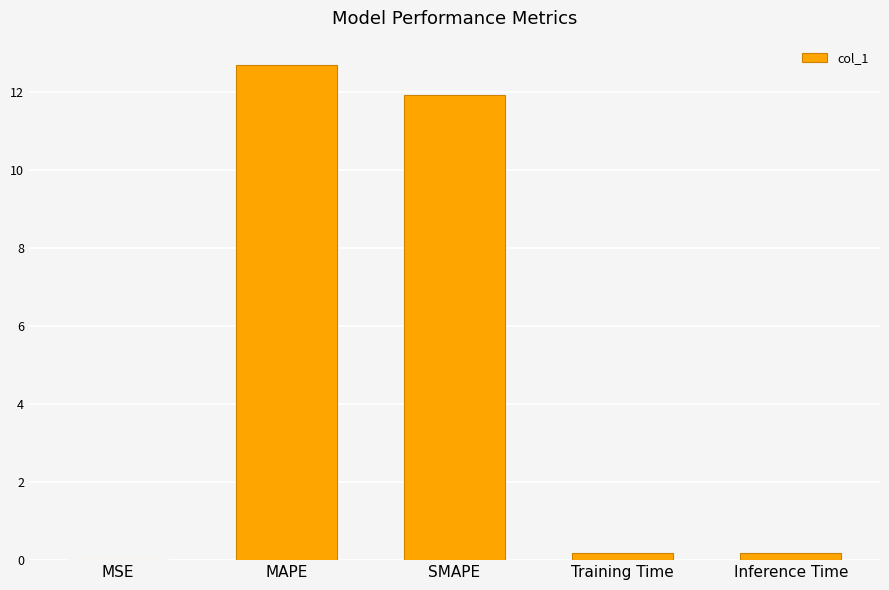

True or false: the data shows 3.5 at SMAPE.

False